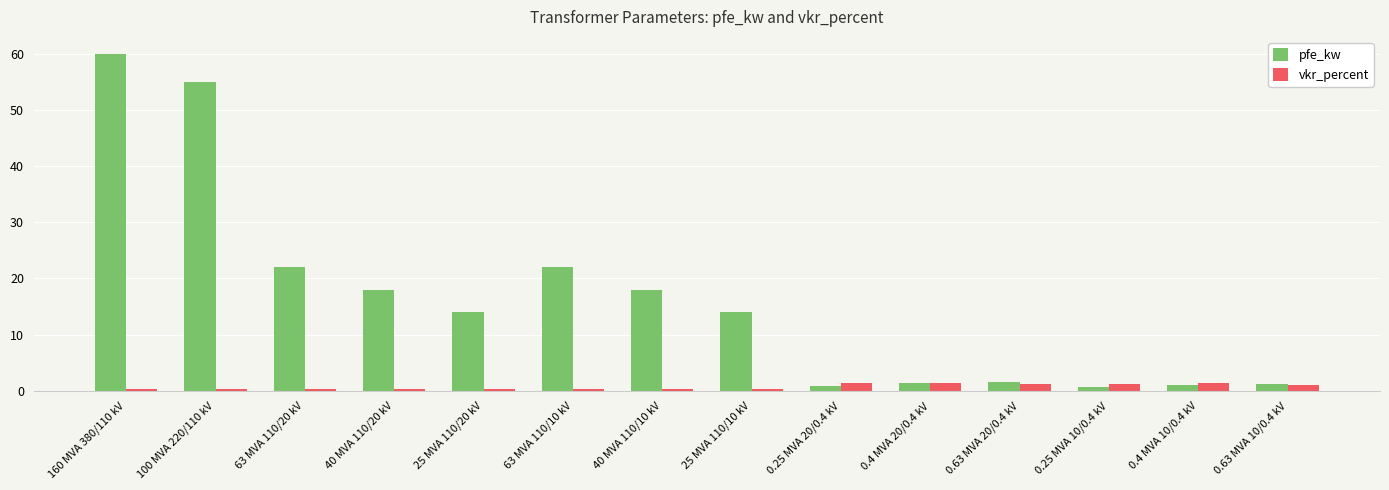

Count the number of categories in the chart.

14